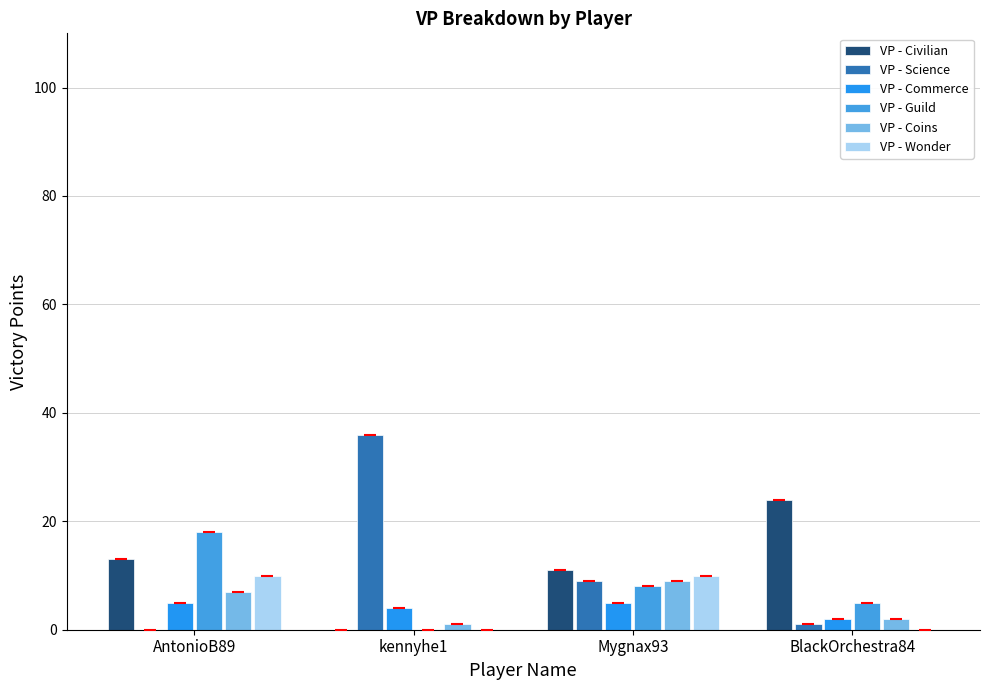

Which series has the largest range (max minus min)?

VP - Science